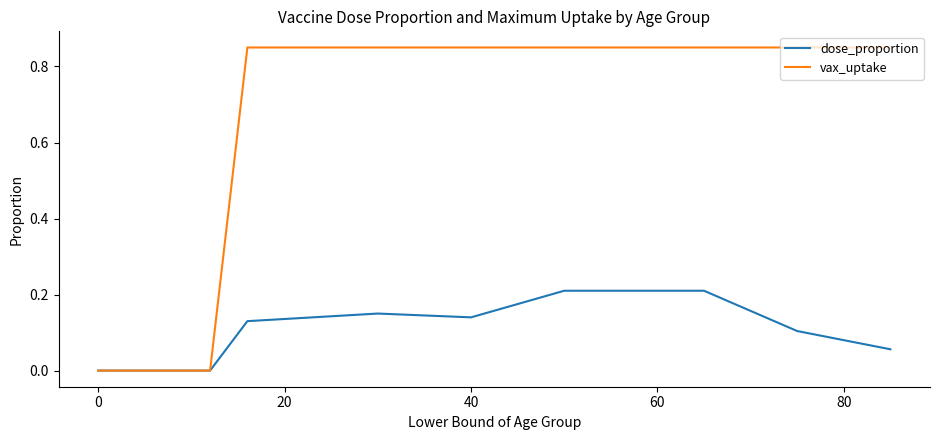

Which series has the largest total across all categories?

vax_uptake